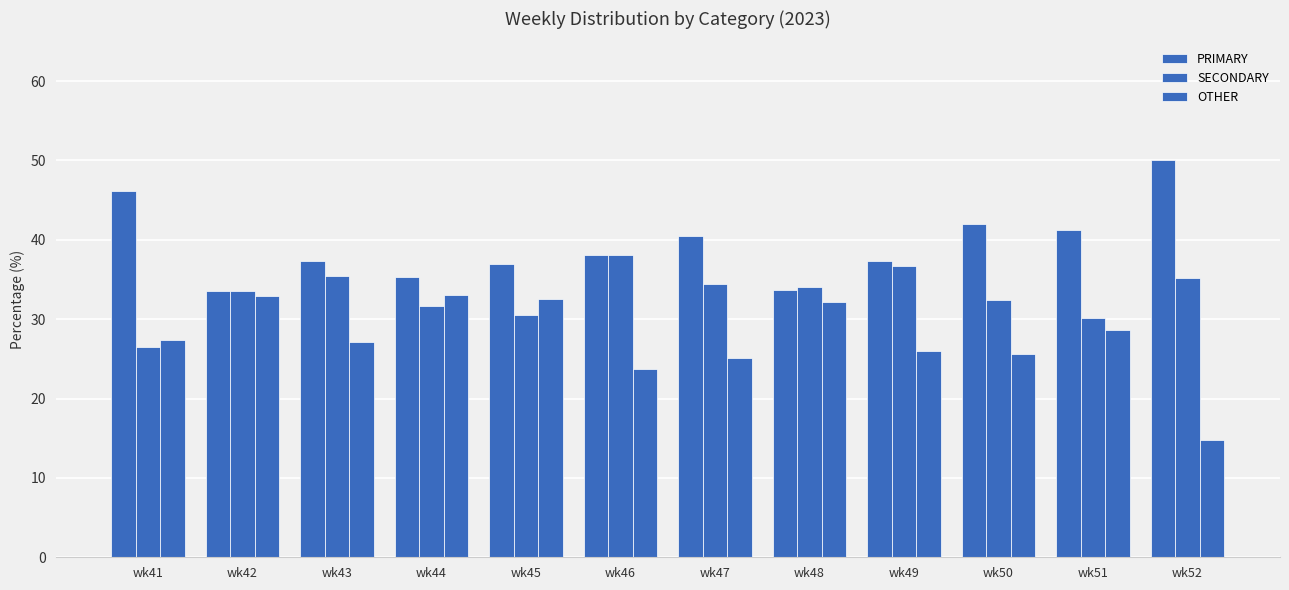

The SECONDARY series shows 31.7 at wk44. True or false?

True